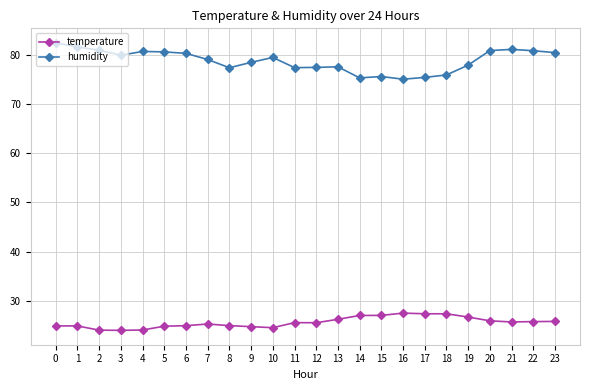

True or false: humidity and temperature intersect in this chart.

False